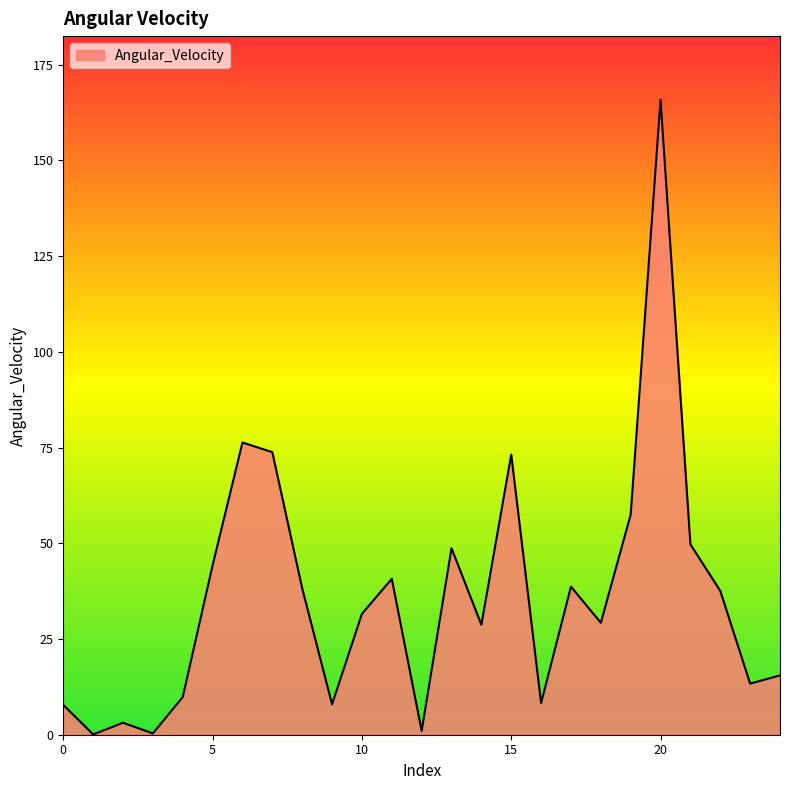

What is the maximum value shown in the chart?

165.9